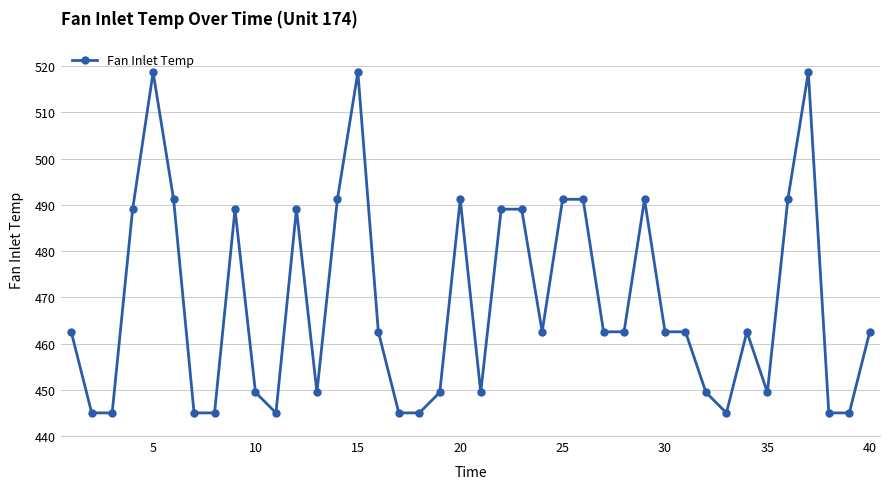

Does the chart display data point markers on the line(s)?

Yes